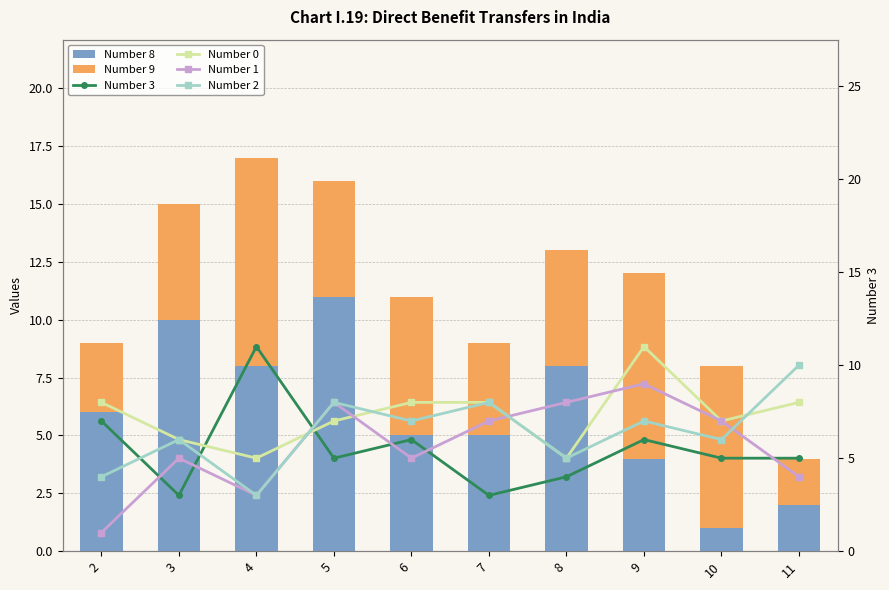

What is the total value across all series at 7?

35